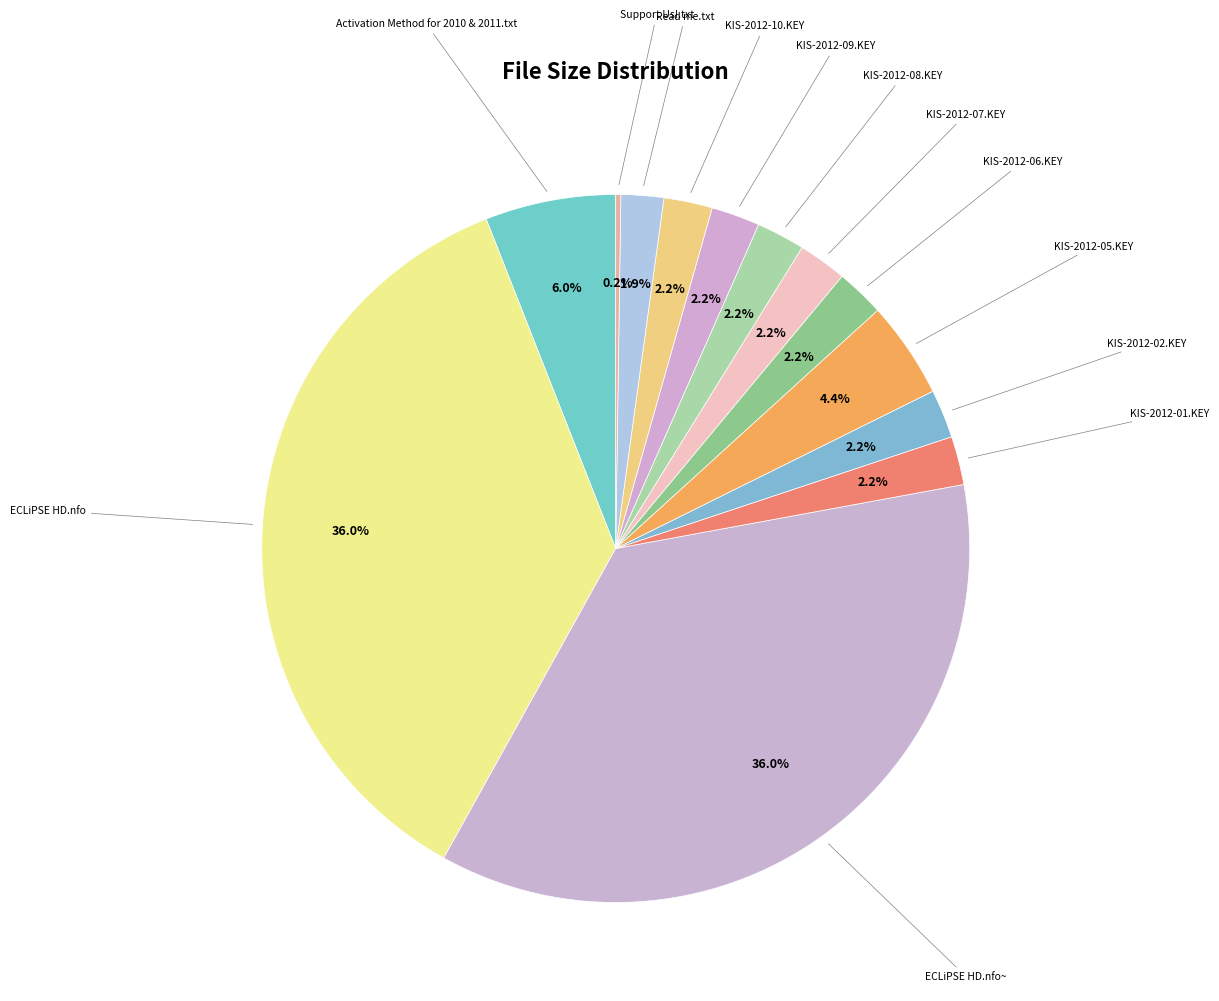

Rank the categories by value from lowest to highest.

Support Us!.txt, Read me.txt, KIS-2012-01.KEY, KIS-2012-02.KEY, KIS-2012-06.KEY, KIS-2012-07.KEY, KIS-2012-08.KEY, KIS-2012-09.KEY, KIS-2012-10.KEY, KIS-2012-05.KEY, Activation Method for 2010 & 2011.txt, ECLiPSE HD.nfo, ECLiPSE HD.nfo~